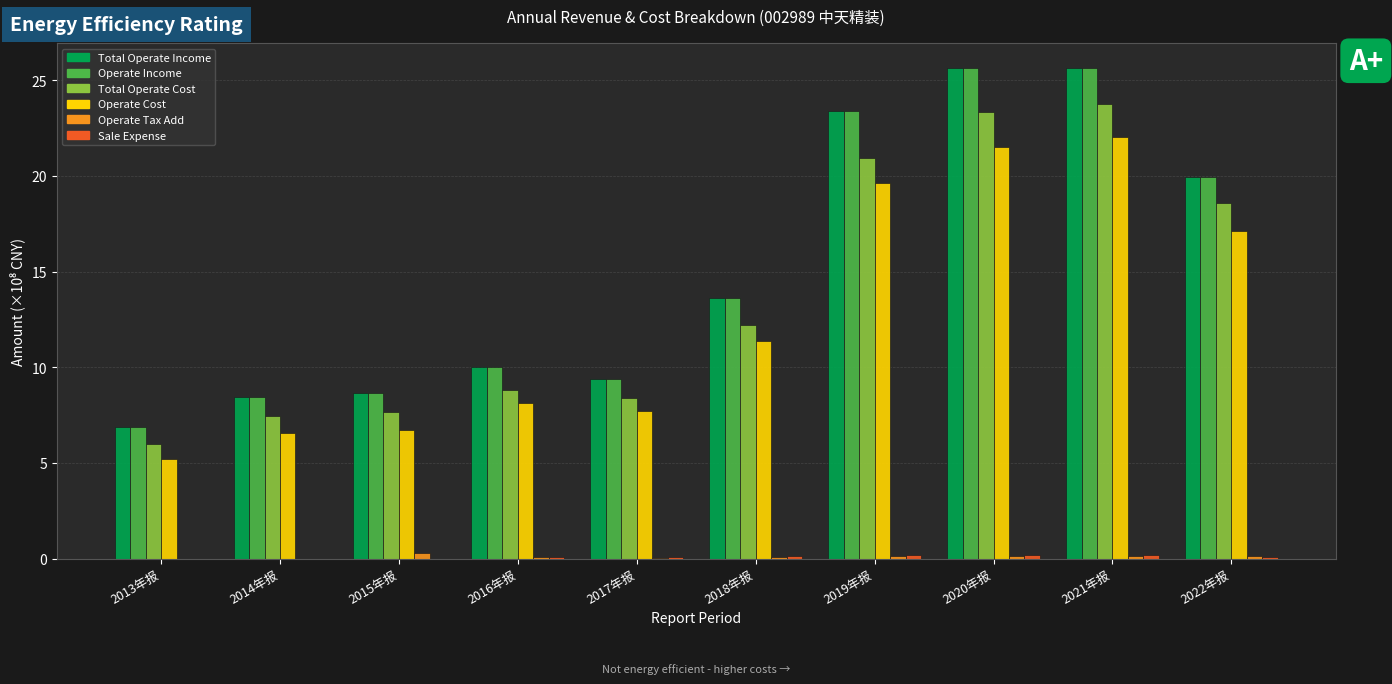

Are the bars grouped side by side (vs. stacked)?

Yes